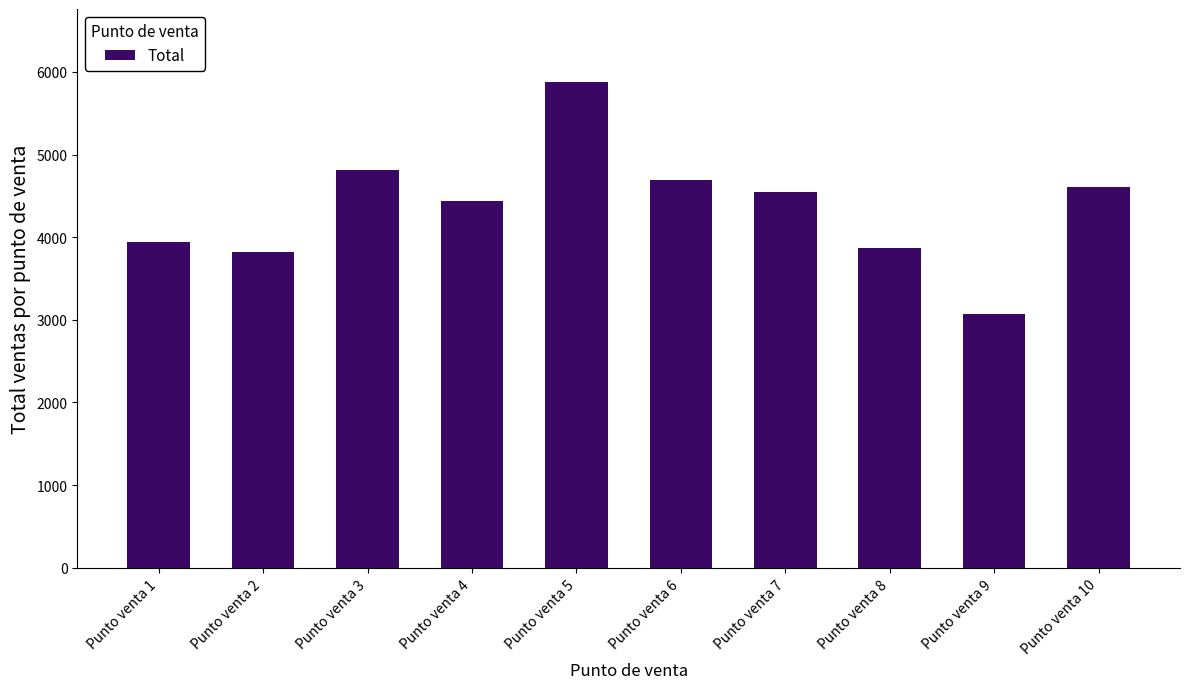

What is the change in value from Punto venta 4 to Punto venta 8?

-570